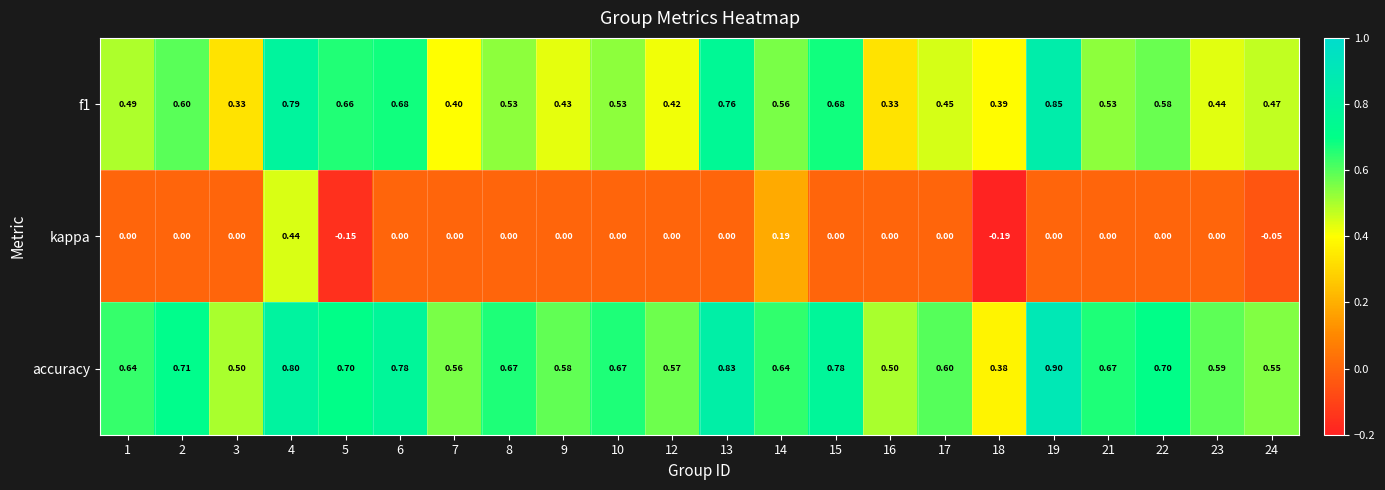

Which series has the largest total across all categories?

accuracy